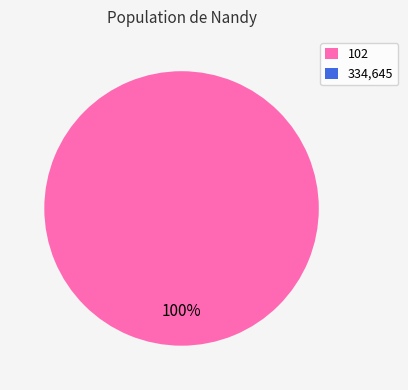

Does any single category account for the majority?

Yes